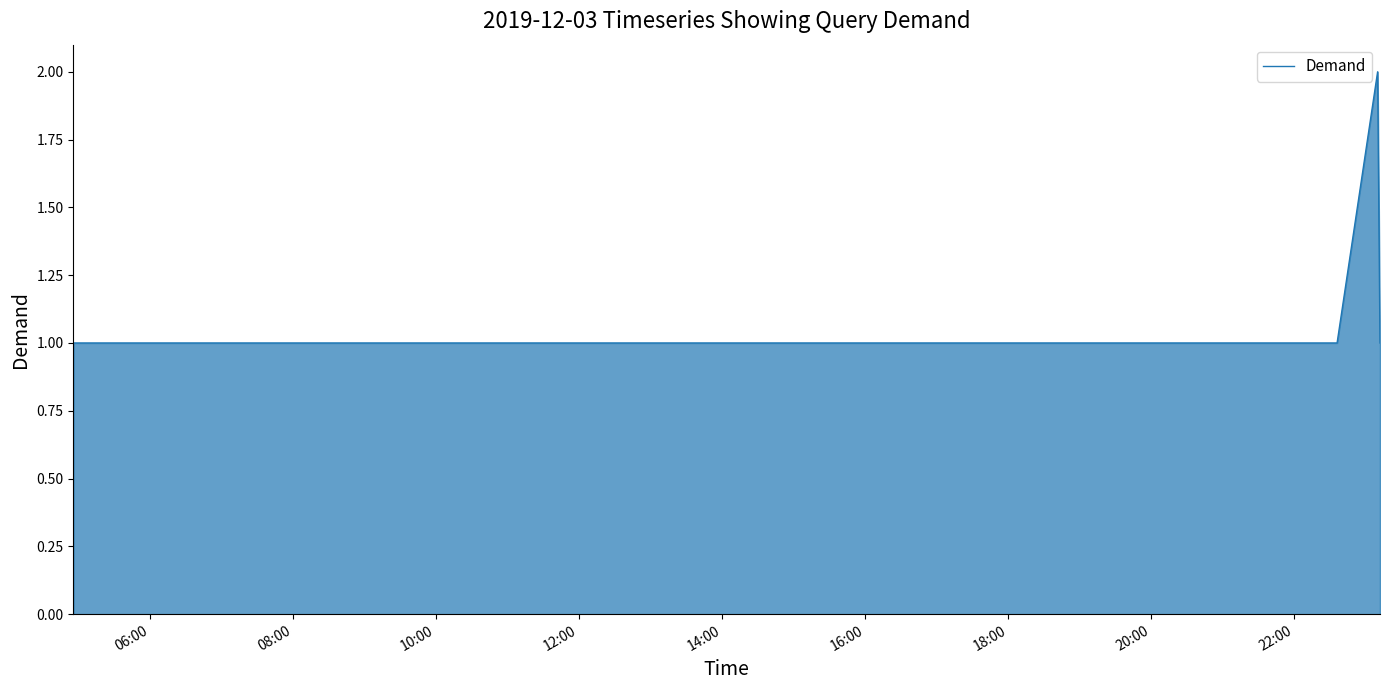

What is the maximum value shown in the chart?

2